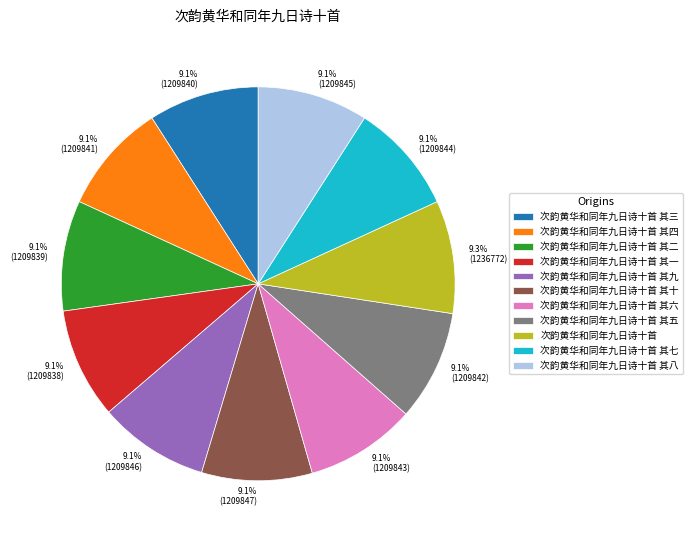

How many segments does this pie chart have?

11